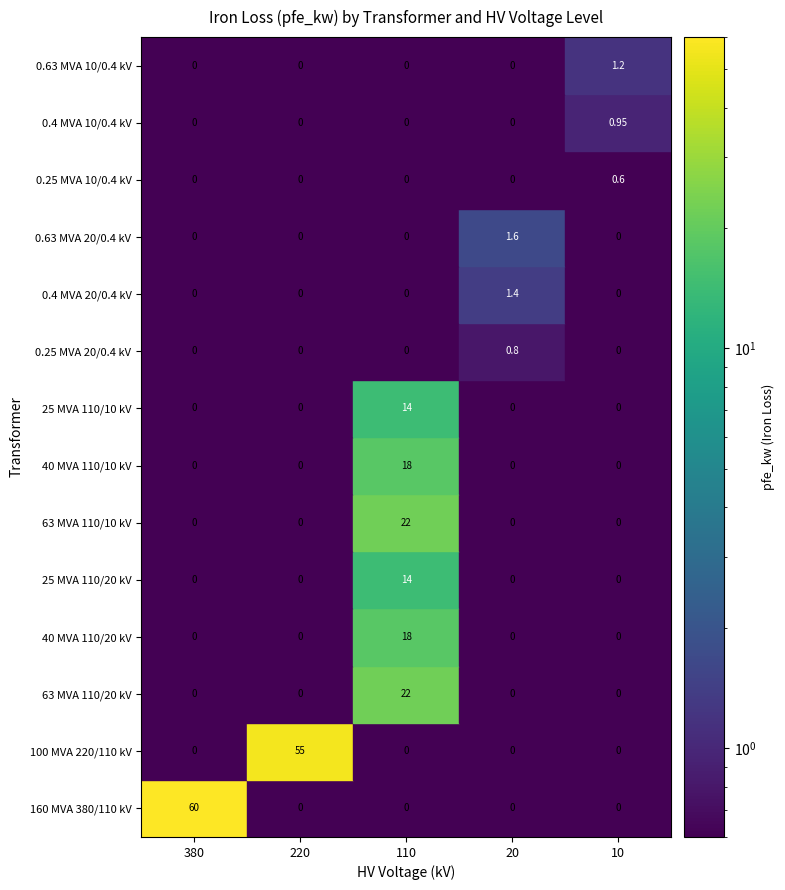

Is the value of 25 MVA 110/20 kV at 110 greater than the value of 63 MVA 110/10 kV at 220?

Yes